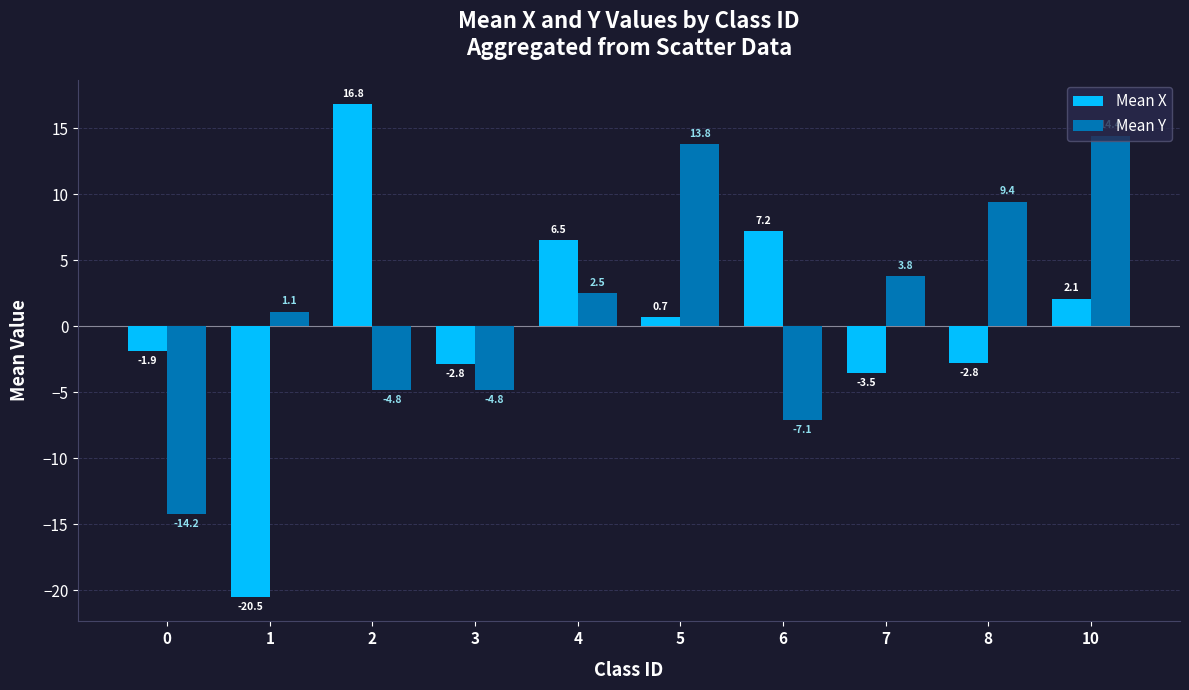

What is the difference between the maximum and minimum values in the Mean X series?

37.3